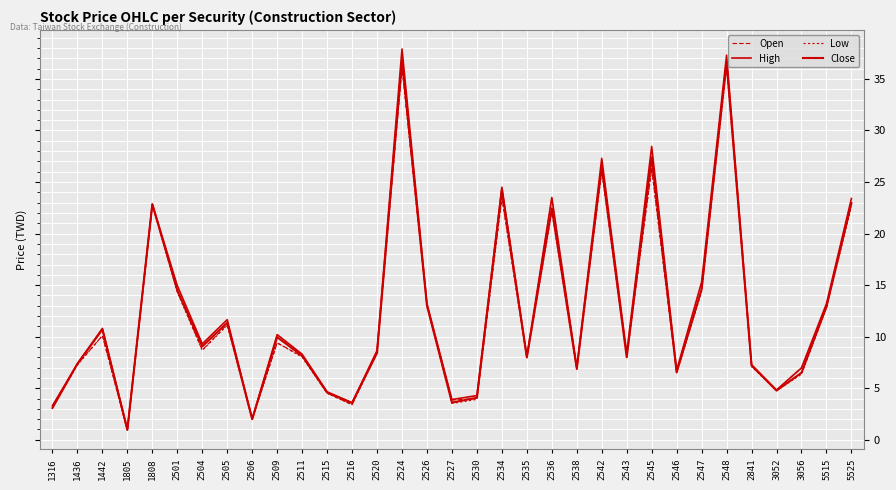

How many intersections are there between Open and Close?

15